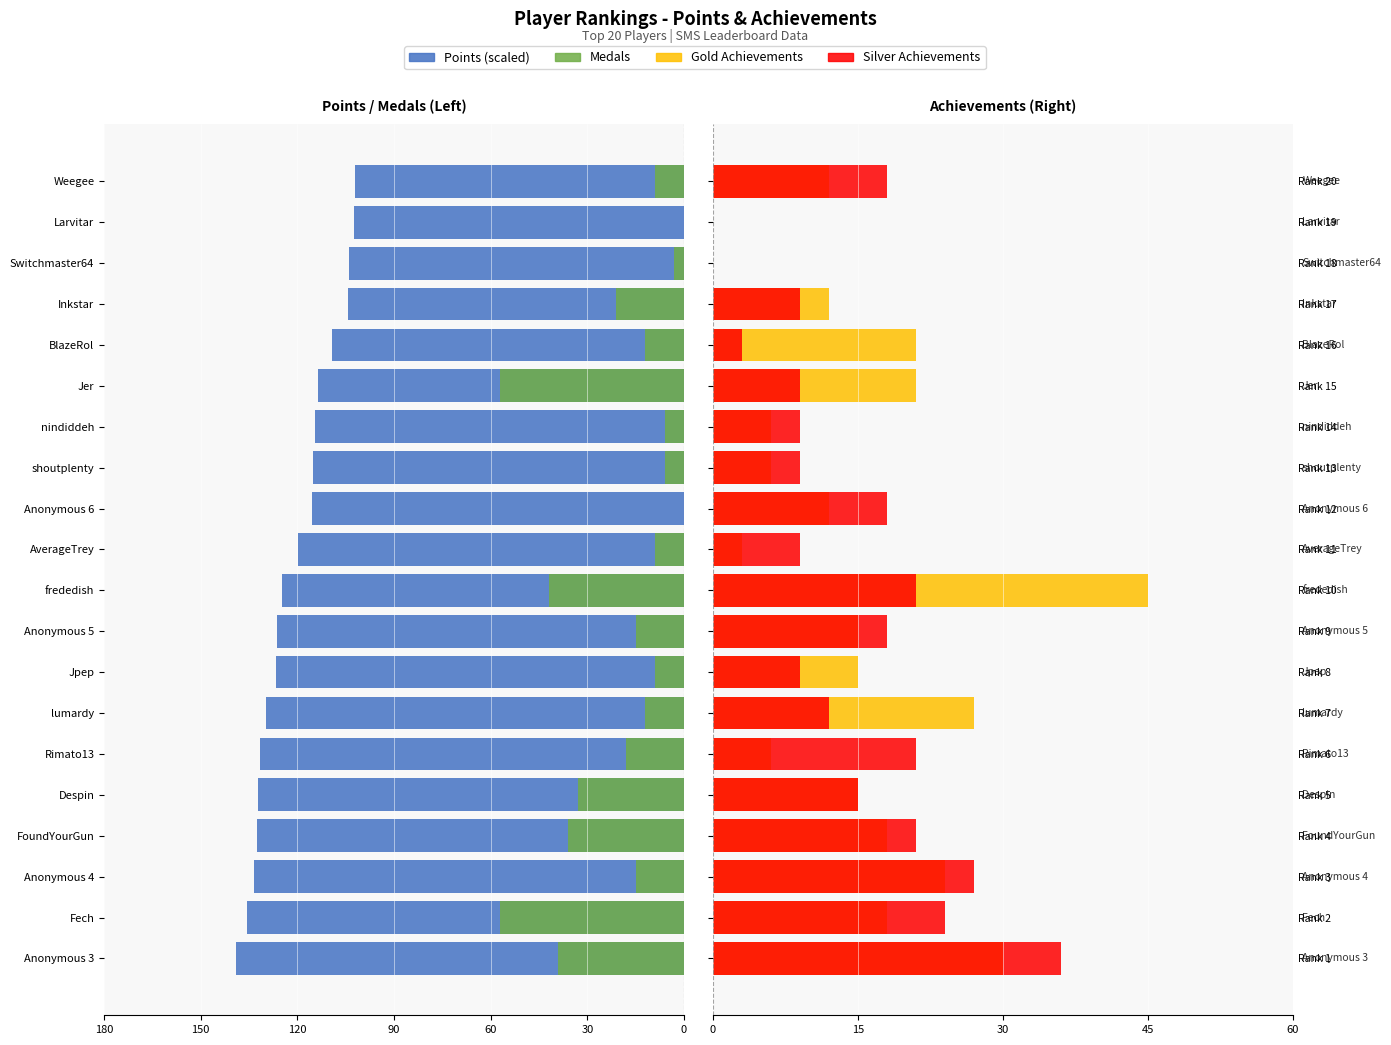

Reading right to left, transcribe all the data shown in this chart.

Points: -102.2	-102.5	-104.1	-104.2	-109.2	-113.8	-114.5	-115.3	-115.6	-119.8	-124.6	-126.3	-126.7	-129.6	-131.7	-132.2	-132.5	-133.5	-135.7	-139.2
Medals: -9.0	0.0	-3.0	-21.0	-12.0	-57.0	-6.0	-6.0	0.0	-9.0	-42.0	-15.0	-9.0	-12.0	-18.0	-33.0	-36.0	-15.0	-57.0	-39.0
Gold: 12.0	0.0	0.0	12.0	21.0	21.0	6.0	6.0	12.0	3.0	45.0	15.0	15.0	27.0	6.0	15.0	18.0	24.0	18.0	30.0
Silver: 18.0	0.0	0.0	9.0	3.0	9.0	9.0	9.0	18.0	9.0	21.0	18.0	9.0	12.0	21.0	15.0	21.0	27.0	24.0	36.0